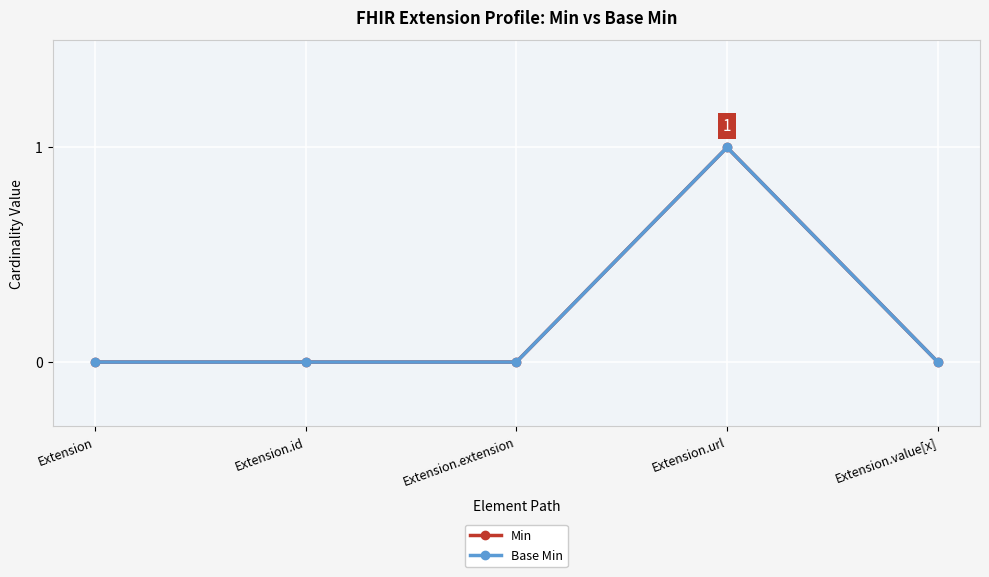

Which has a higher value, Extension.extension or Extension.id?

Extension.extension